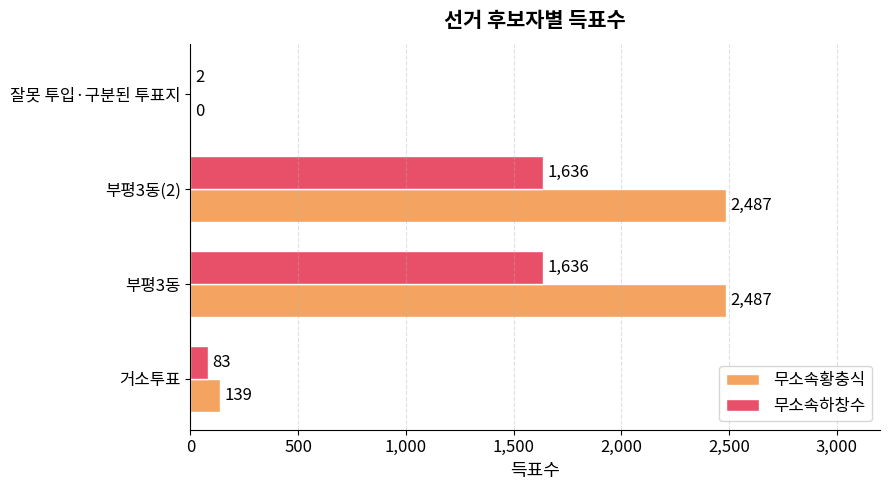

How many distinct data groups are displayed?

2